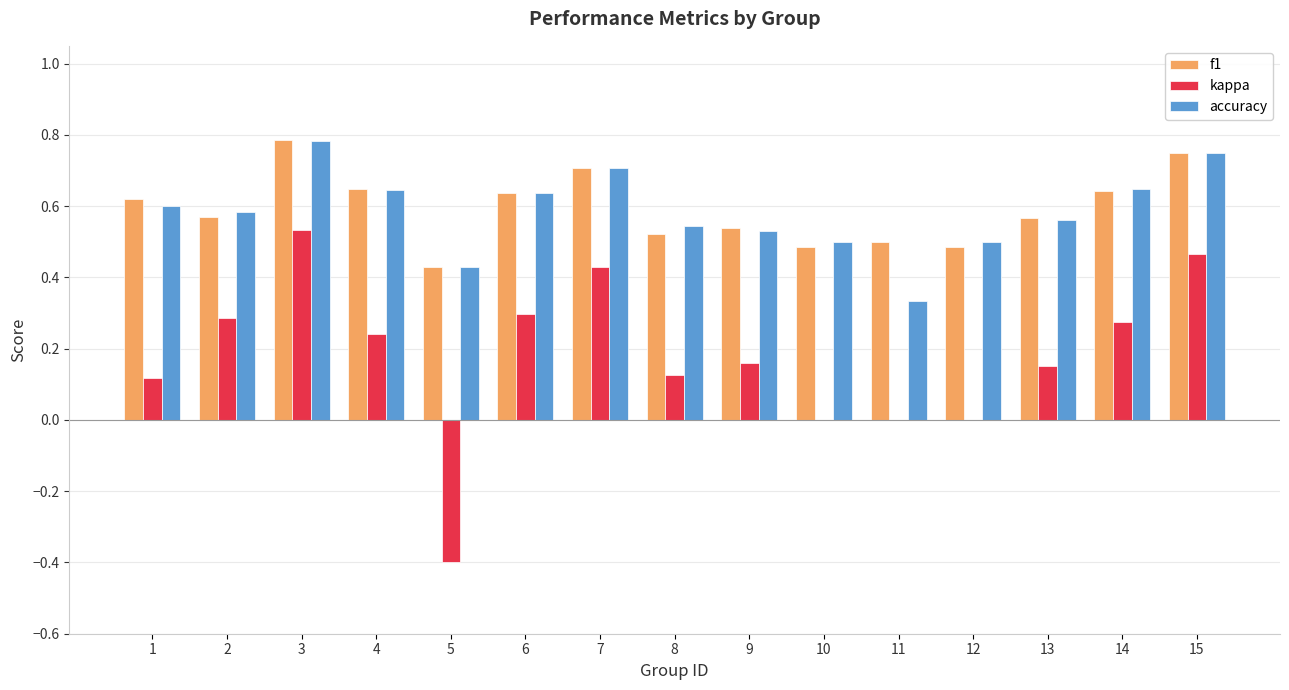

Which label corresponds to the largest value in the chart?

3